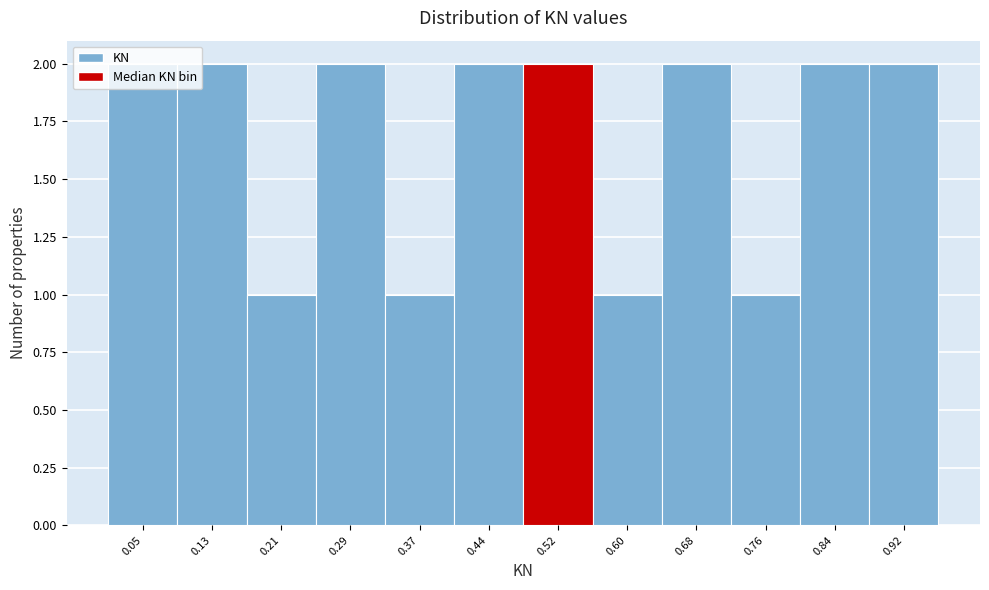

Is it true that the value at 0.37 is 2?

False